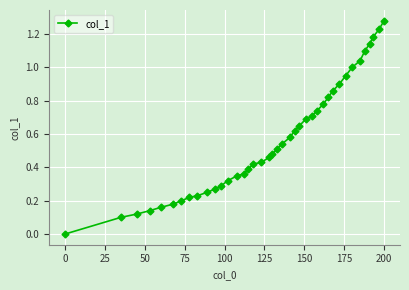

What is the sum of all values?

22.7